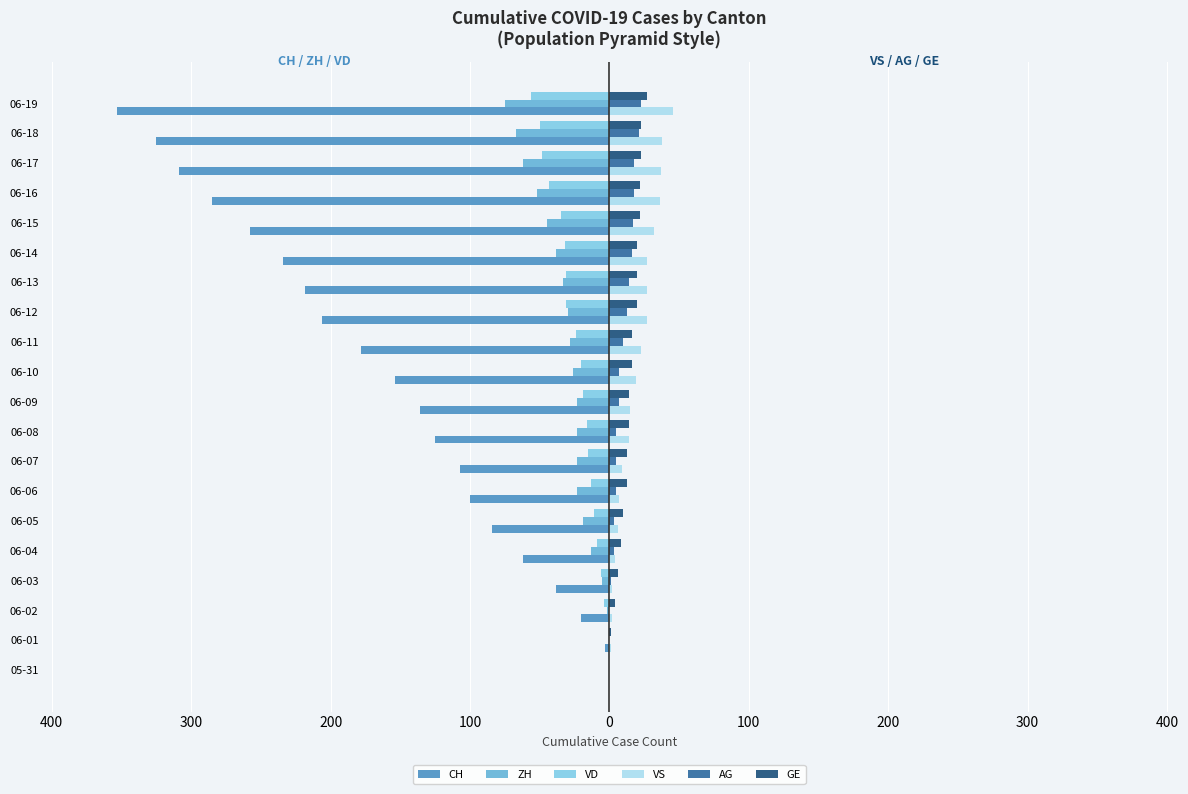

What are all the series names shown in the legend?

CH, ZH, VD, VS, AG, GE